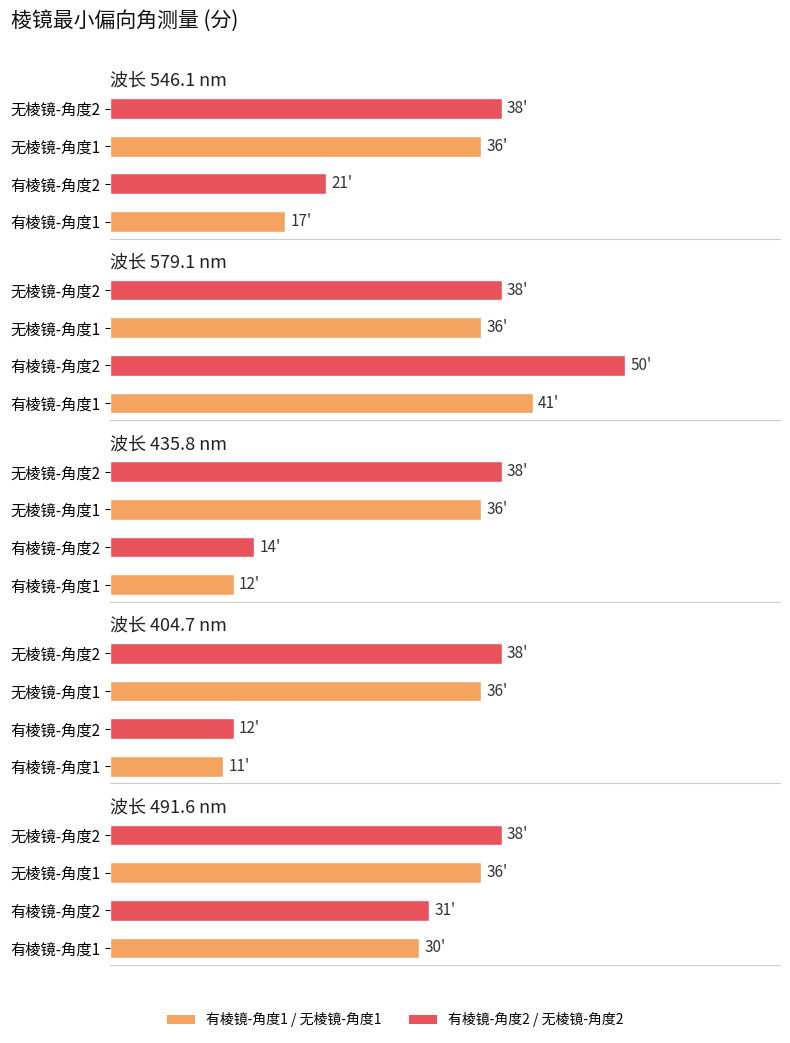

What is the average value of the 404.7 series?

24